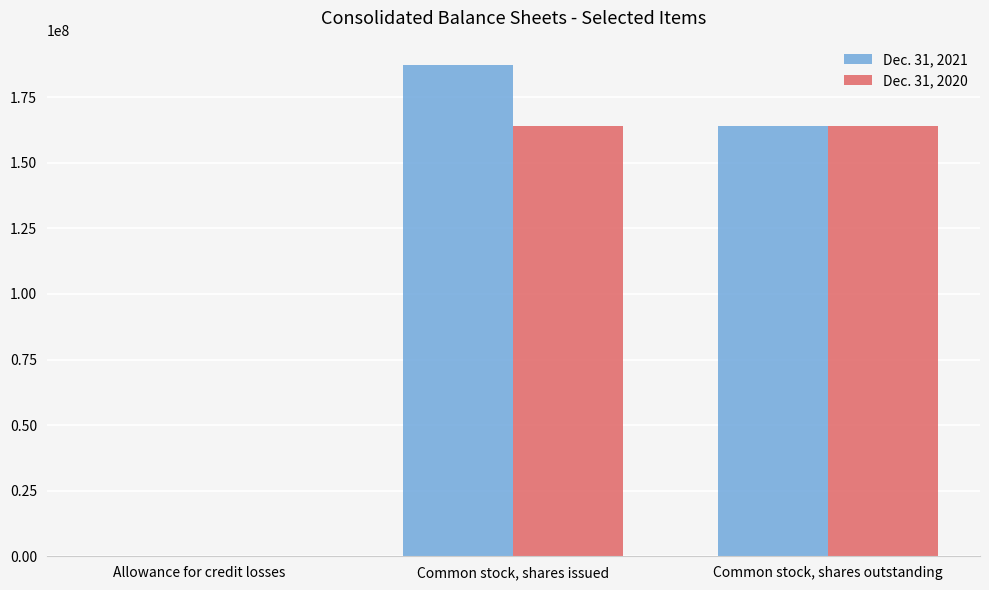

Count the number of categories in the chart.

3